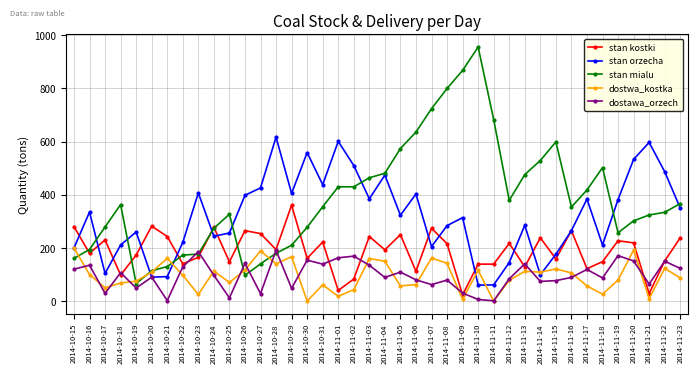

Which series has the largest range (max minus min)?

stan mialu